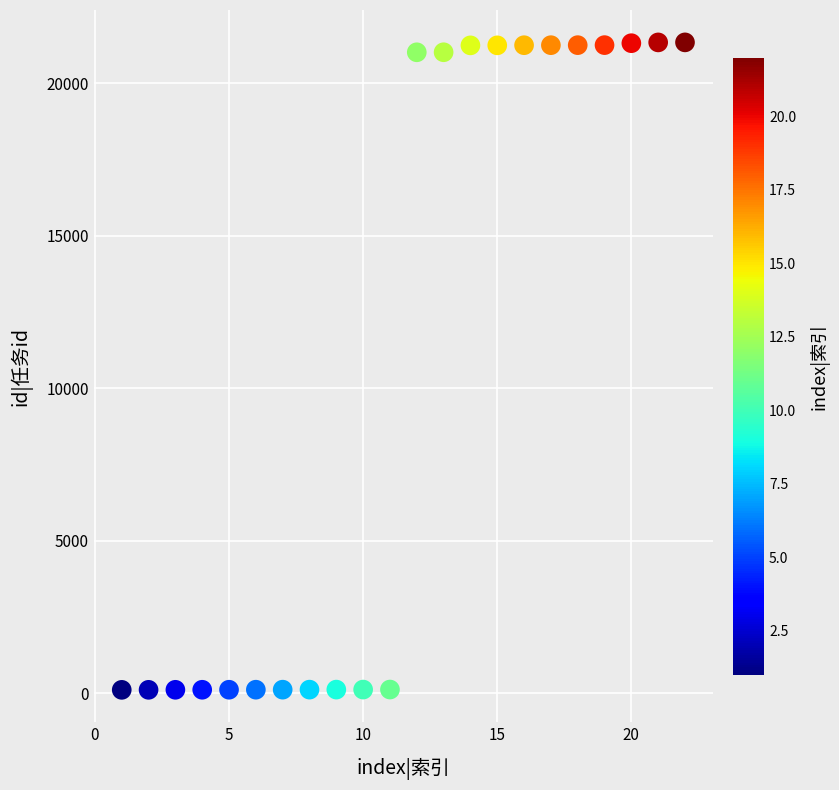

What is the range of Y values (max minus min)?

21231